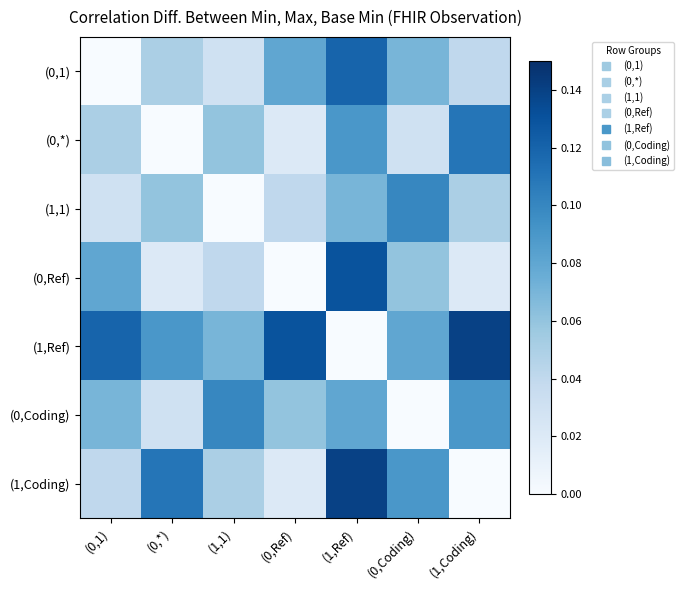

Reading left to right, list all the values displayed in this chart.

(0,1): (0,1)=0.0	(0,*)=0.1	(1,1)=0.0	(0,Ref)=0.1	(1,Ref)=0.1	(0,Coding)=0.1	(1,Coding)=0.0
(0,*): (0,1)=0.1	(0,*)=0.0	(1,1)=0.1	(0,Ref)=0.0	(1,Ref)=0.1	(0,Coding)=0.0	(1,Coding)=0.1
(1,1): (0,1)=0.0	(0,*)=0.1	(1,1)=0.0	(0,Ref)=0.0	(1,Ref)=0.1	(0,Coding)=0.1	(1,Coding)=0.1
(0,Ref): (0,1)=0.1	(0,*)=0.0	(1,1)=0.0	(0,Ref)=0.0	(1,Ref)=0.1	(0,Coding)=0.1	(1,Coding)=0.0
(1,Ref): (0,1)=0.1	(0,*)=0.1	(1,1)=0.1	(0,Ref)=0.1	(1,Ref)=0.0	(0,Coding)=0.1	(1,Coding)=0.1
(0,Coding): (0,1)=0.1	(0,*)=0.0	(1,1)=0.1	(0,Ref)=0.1	(1,Ref)=0.1	(0,Coding)=0.0	(1,Coding)=0.1
(1,Coding): (0,1)=0.0	(0,*)=0.1	(1,1)=0.1	(0,Ref)=0.0	(1,Ref)=0.1	(0,Coding)=0.1	(1,Coding)=0.0